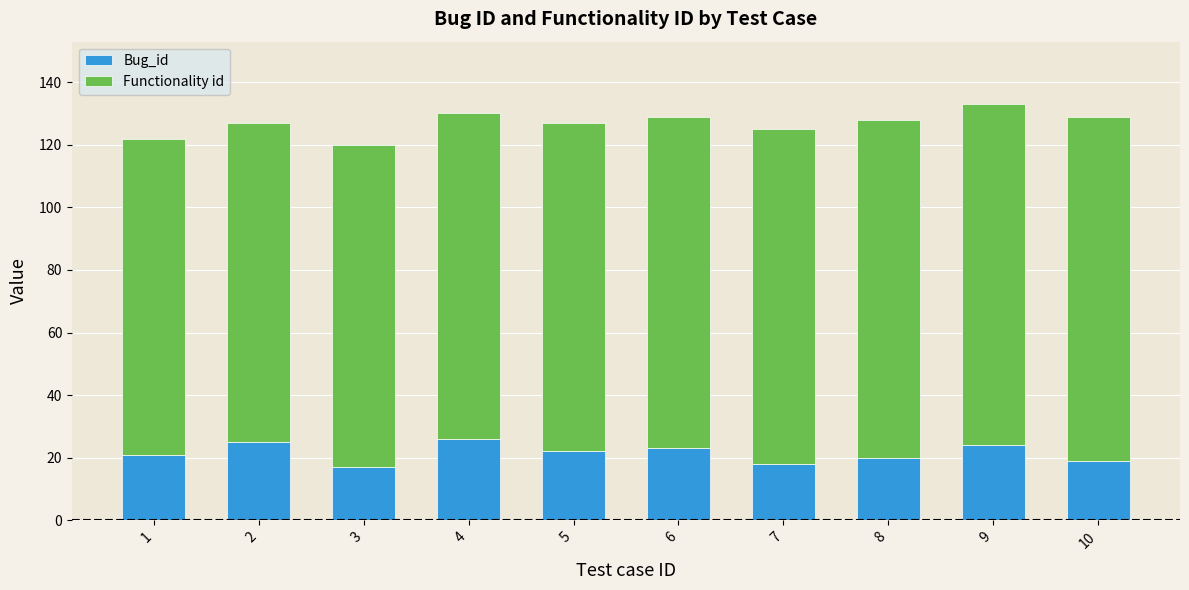

What is the maximum value for Bug_id?

26